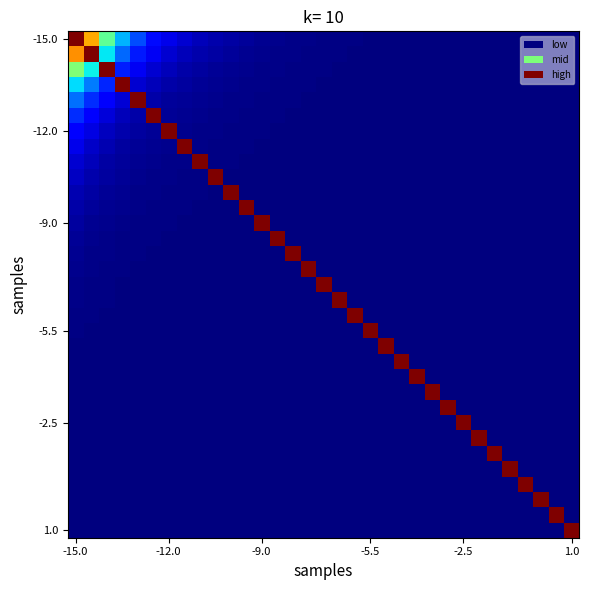

How many data points does each series have?

33